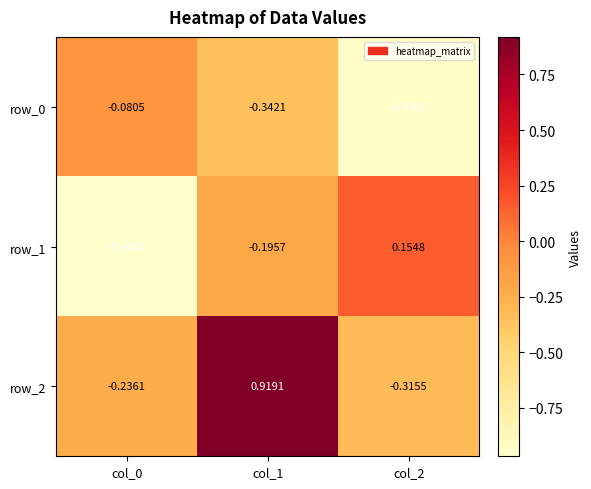

Is it true that row_2 equals 0.6 at col_1?

False